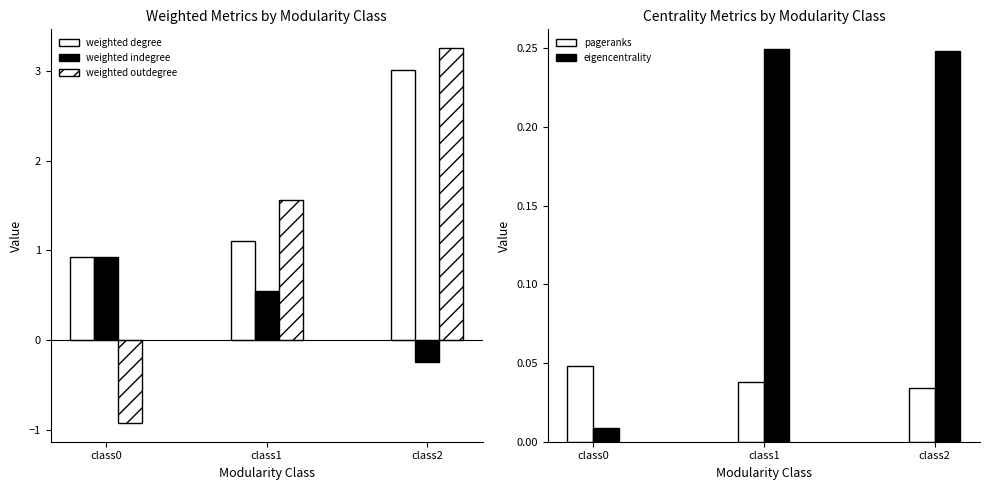

What is the average value of the weighted indegree series?

0.4